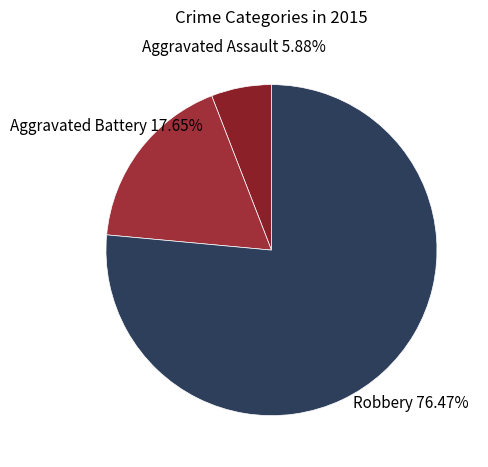

Does Robbery represent more than half of the total?

Yes